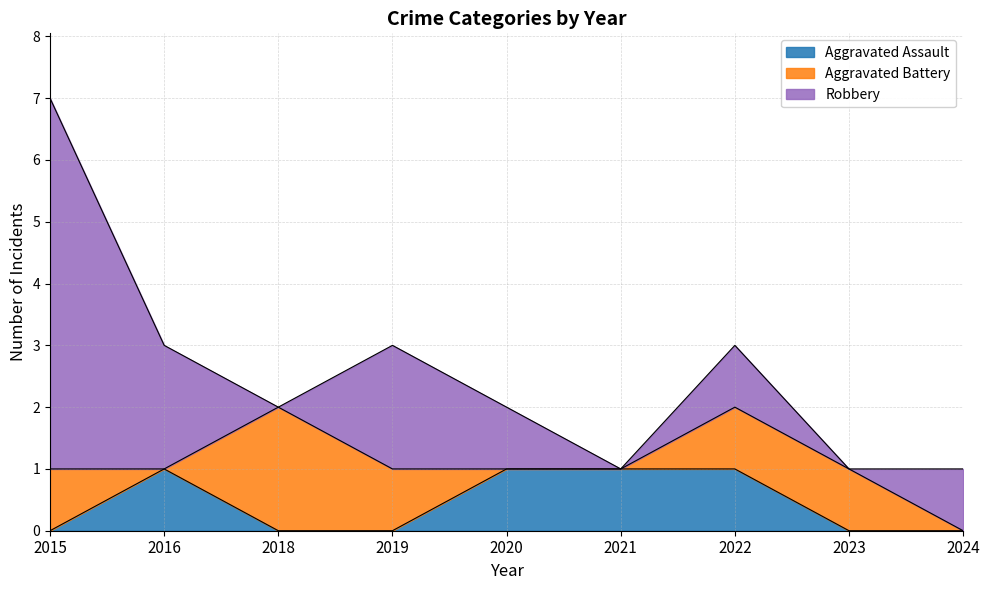

How many intersections are there between Aggravated Assault and Aggravated Battery?

3